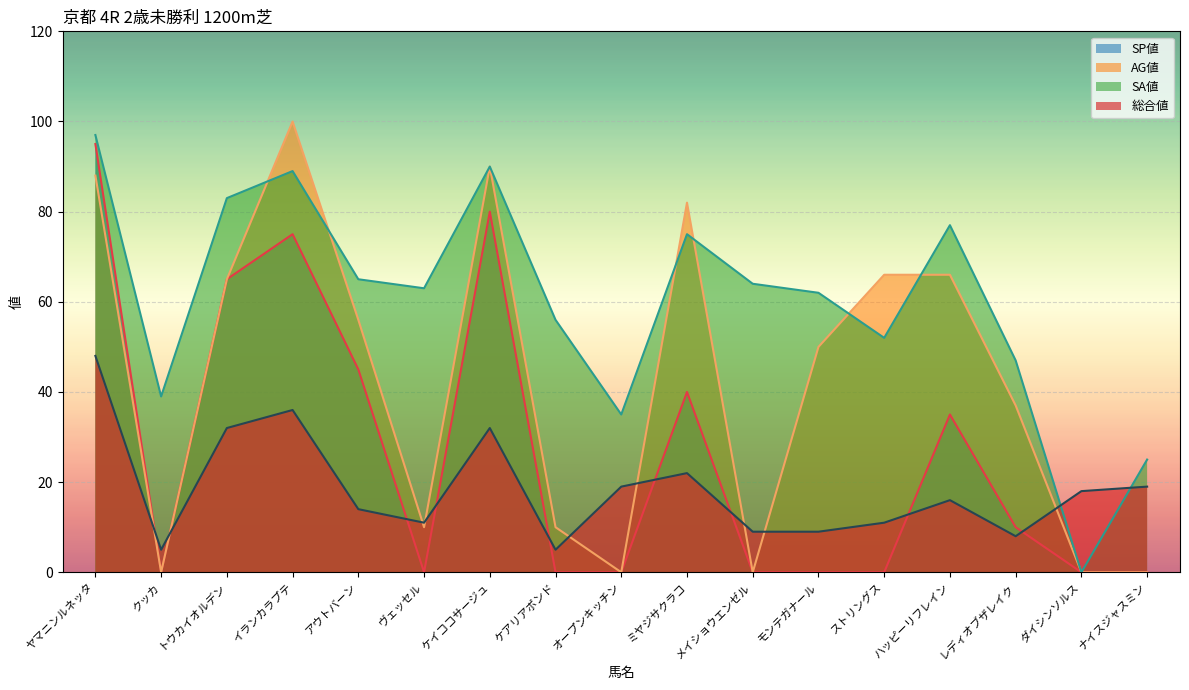

How many lines are shown in the chart?

4